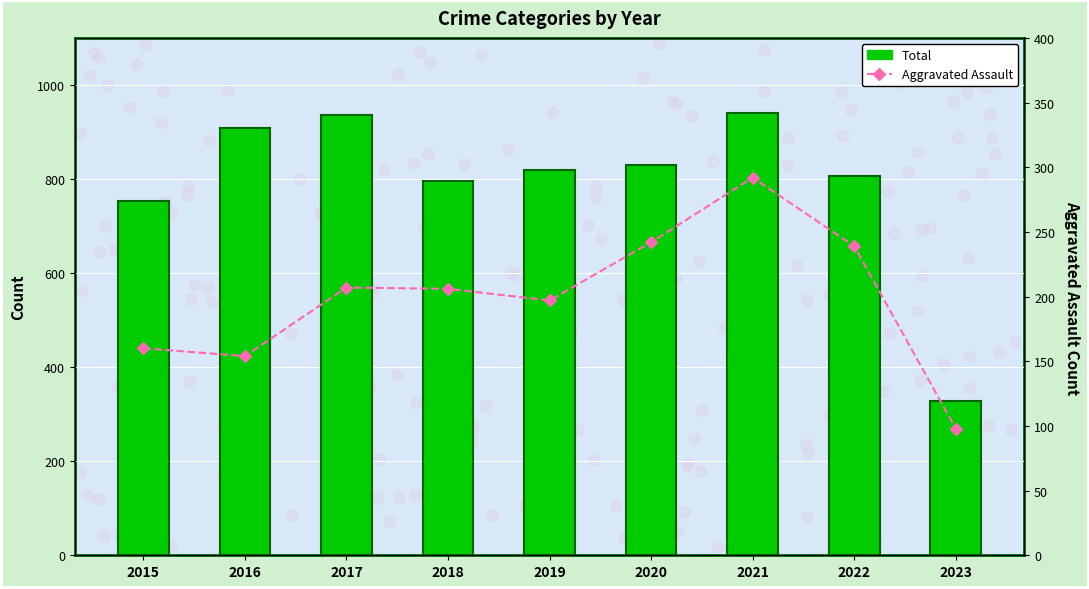

Where does the Aggravated Assault series first go above 206?

2017